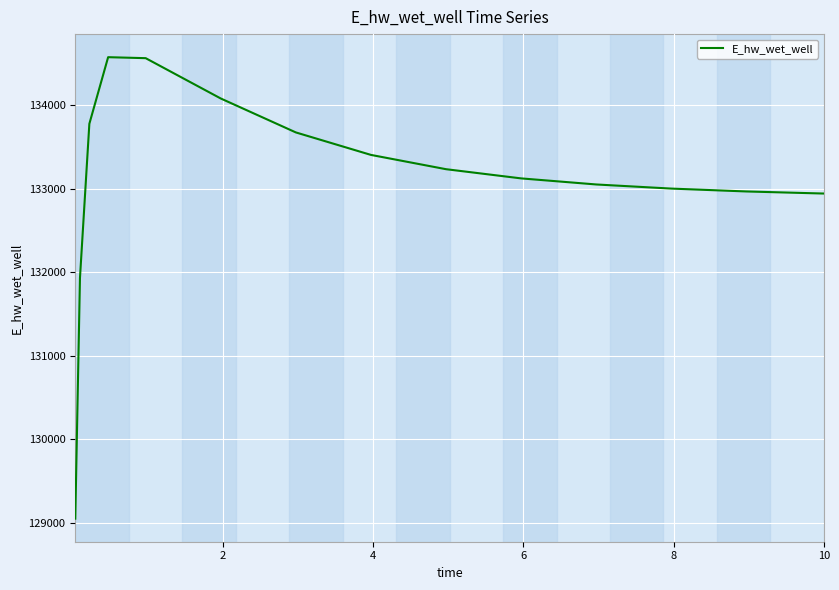

What is the difference between the maximum and minimum values?

5526.2